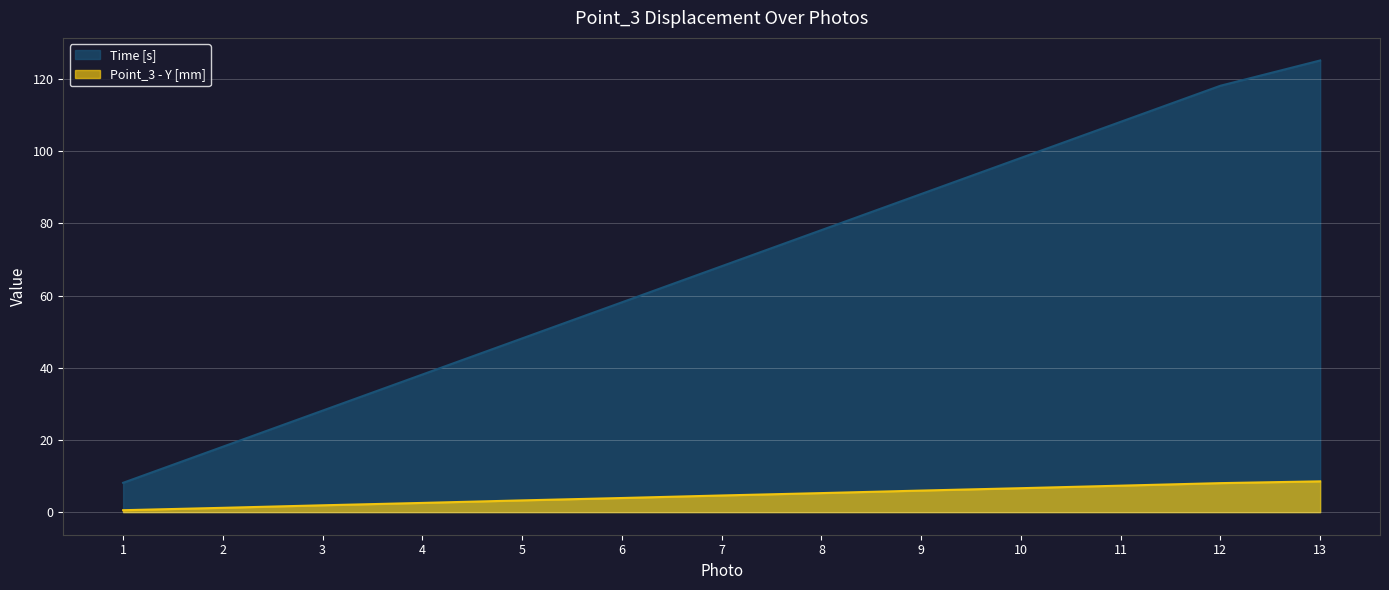

Read the Point_3 - Y [mm] value at 5.

3.3